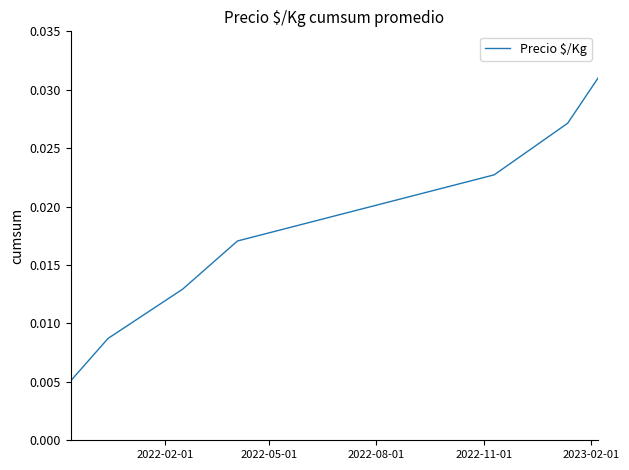

True or false: the data has more than 0 interior local peaks.

False